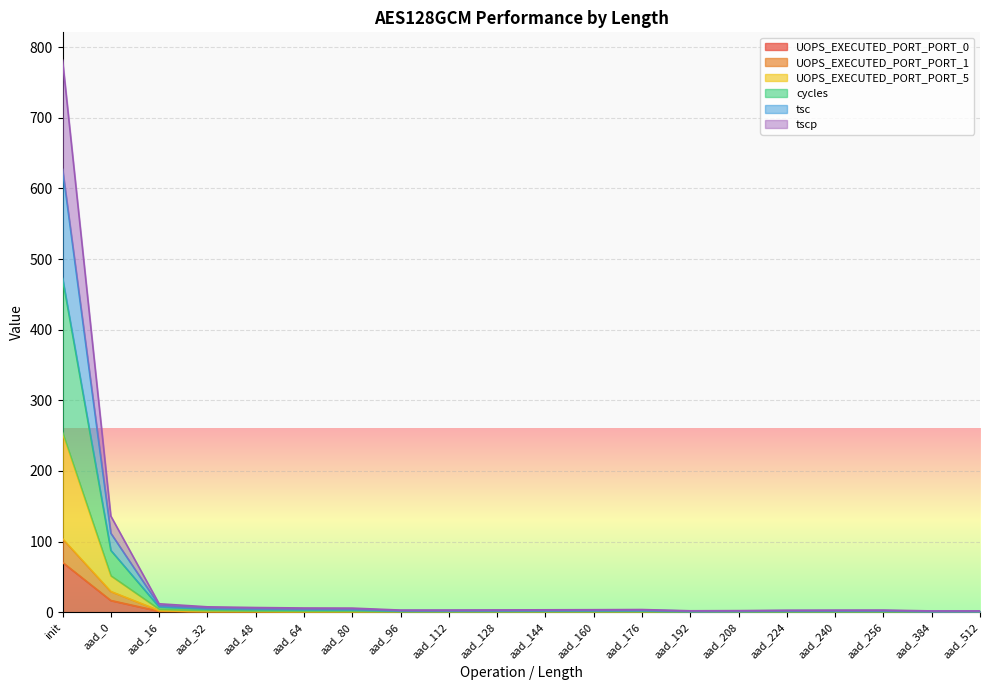

The value of UOPS_EXECUTED_PORT_PORT_0 at aad_208 is 0.1. True or false?

False